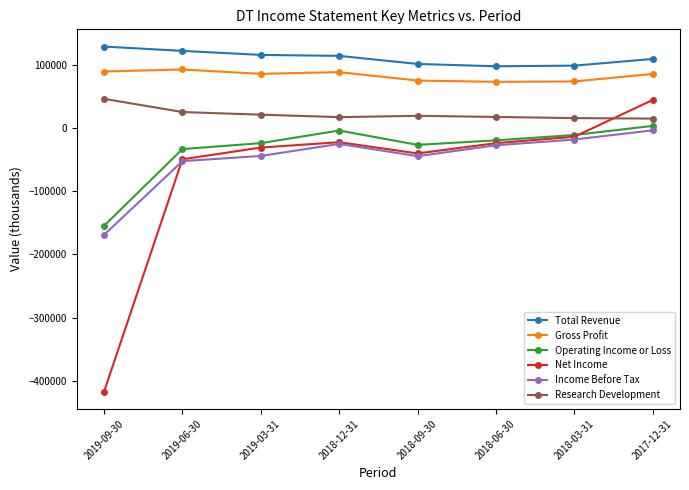

How many lines are shown in the chart?

6